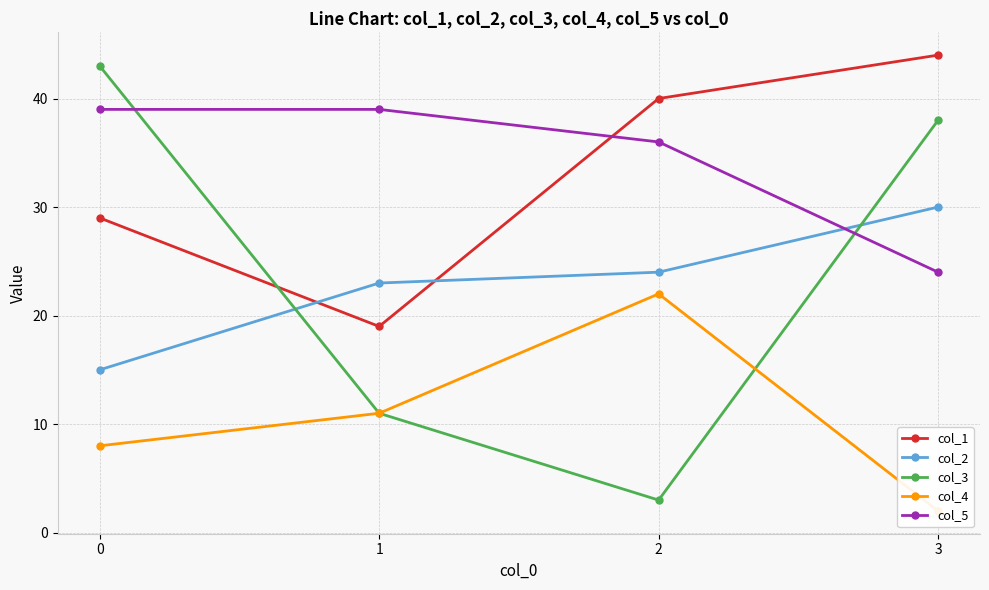

Reading left to right, transcribe all the data shown in this chart.

col_1: 29	19	40	44
col_2: 15	23	24	30
col_3: 43	11	3	38
col_4: 8	11	22	2
col_5: 39	39	36	24